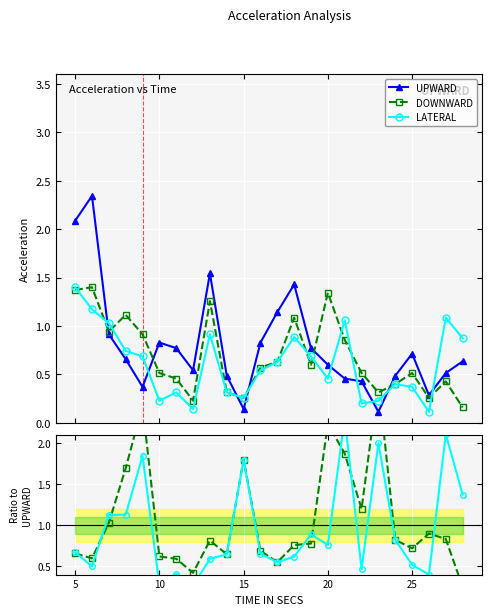

The value of DOWNWARD at 15 is 3.1. True or false?

False